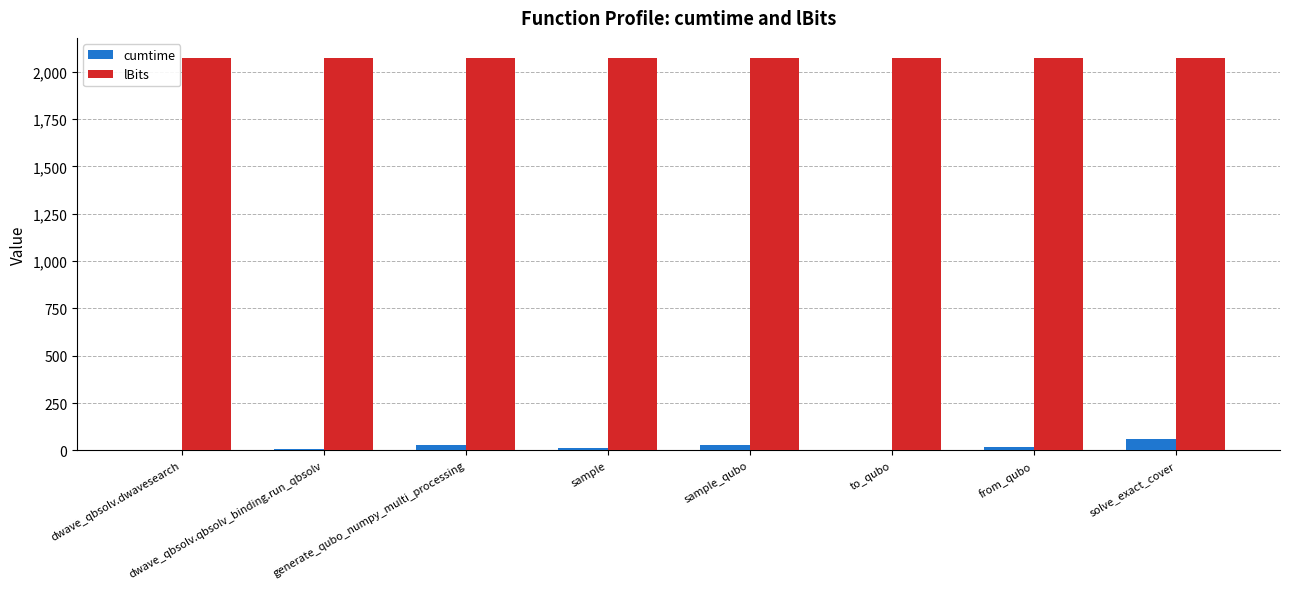

The value of lBits at from_qubo is 2075.0. True or false?

True